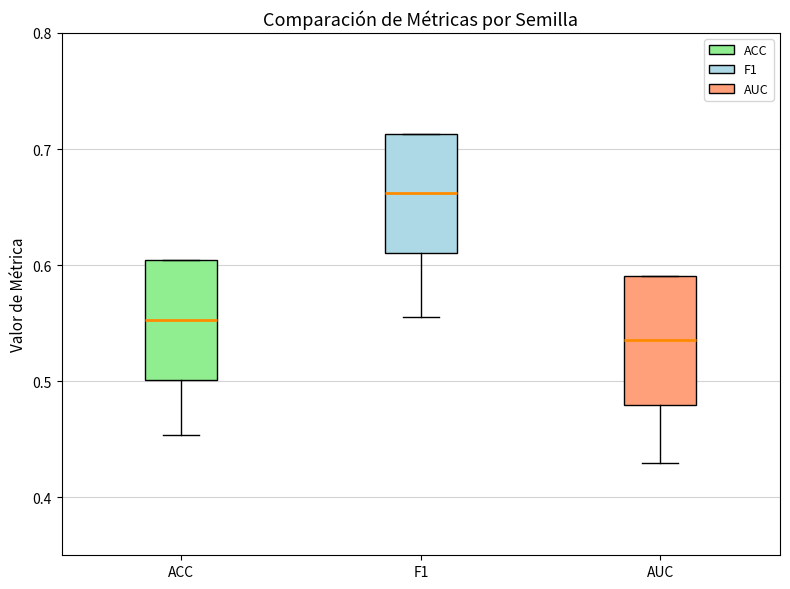

Reading left to right, read every box against the y-axis: the position of its median line, the range the box covers, and the ends of its whiskers. The values are not printed on the chart, so give them approximately, as read against the axis.

ACC: median 0.55, box 0.50 to 0.60, whiskers 0.45 to 0.60
F1: median 0.66, box 0.61 to 0.71, whiskers 0.56 to 0.71
AUC: median 0.54, box 0.48 to 0.59, whiskers 0.43 to 0.59